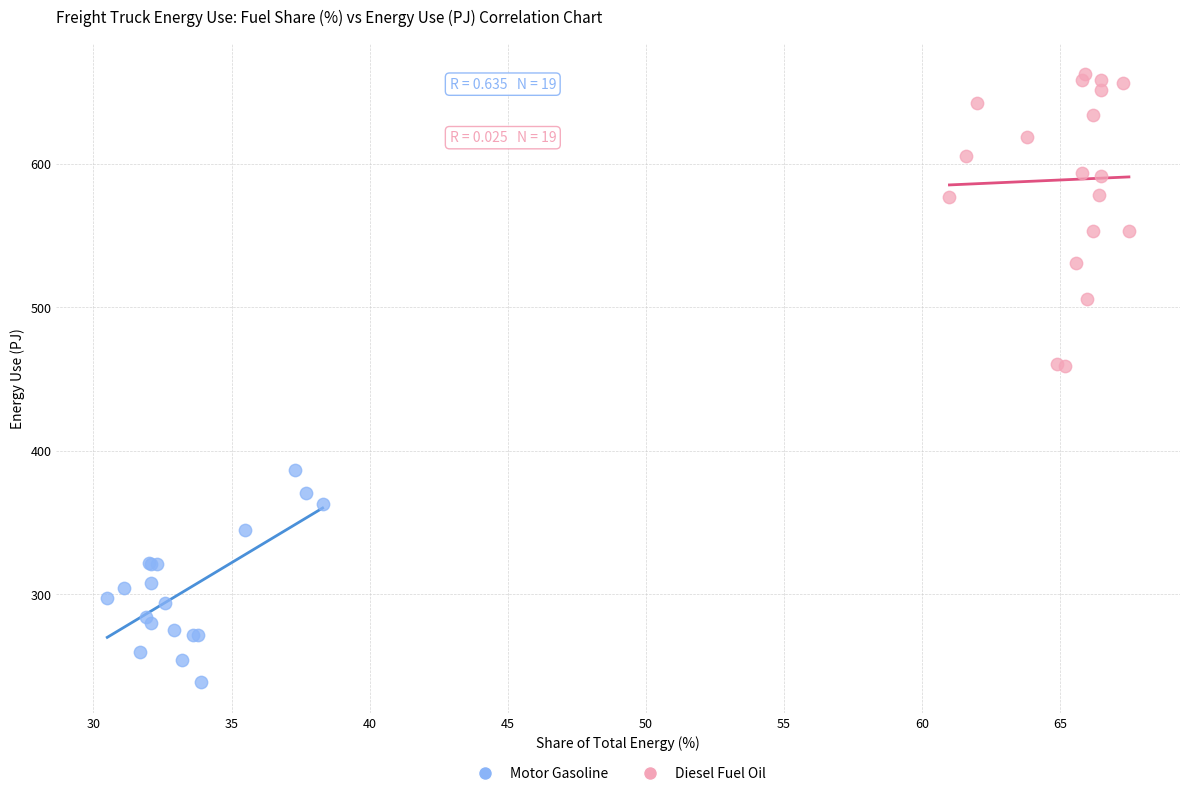

Which series has the widest spread of Y values?

Diesel Fuel Oil